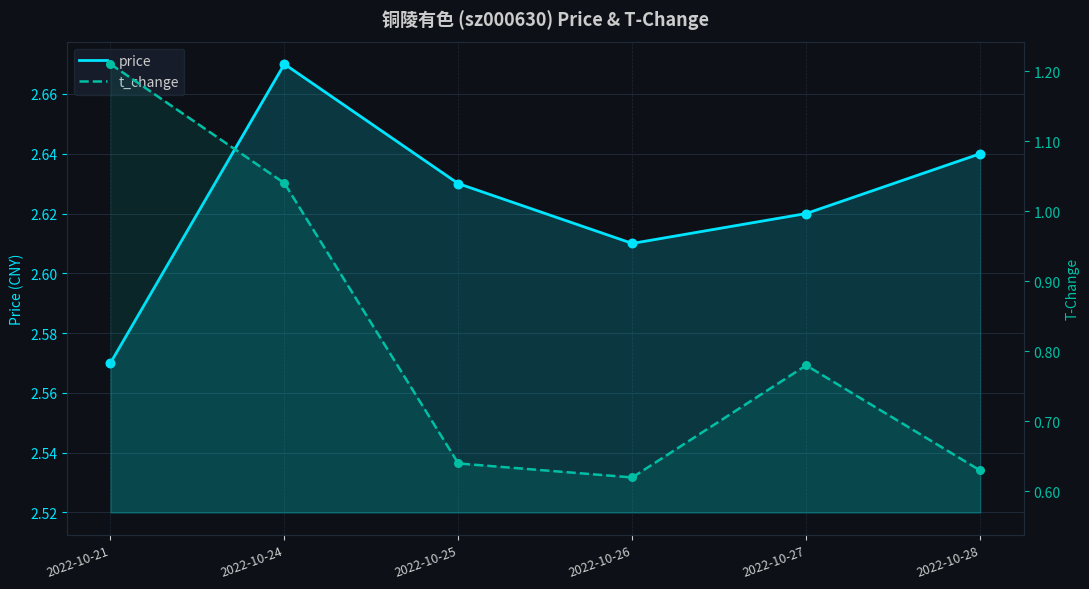

Is the value of price at 2022-10-25 greater than the value of t_change at 2022-10-26?

Yes